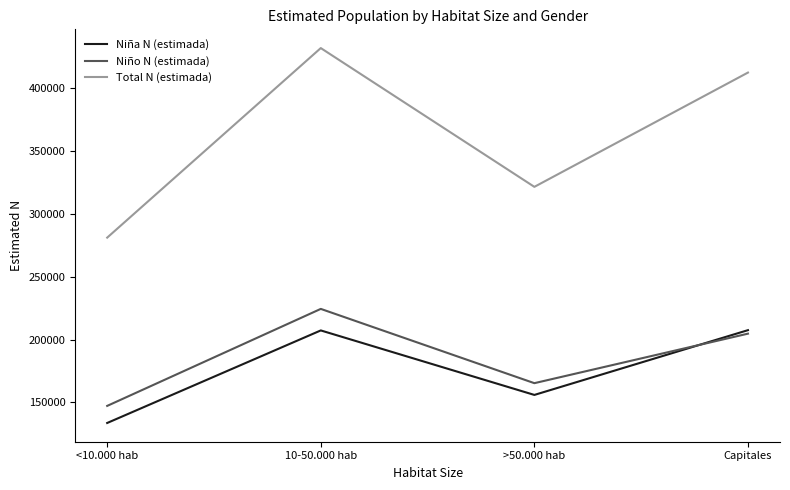

True or false: Total N (estimada) has a value of 431606 at 10-50.000 hab.

True